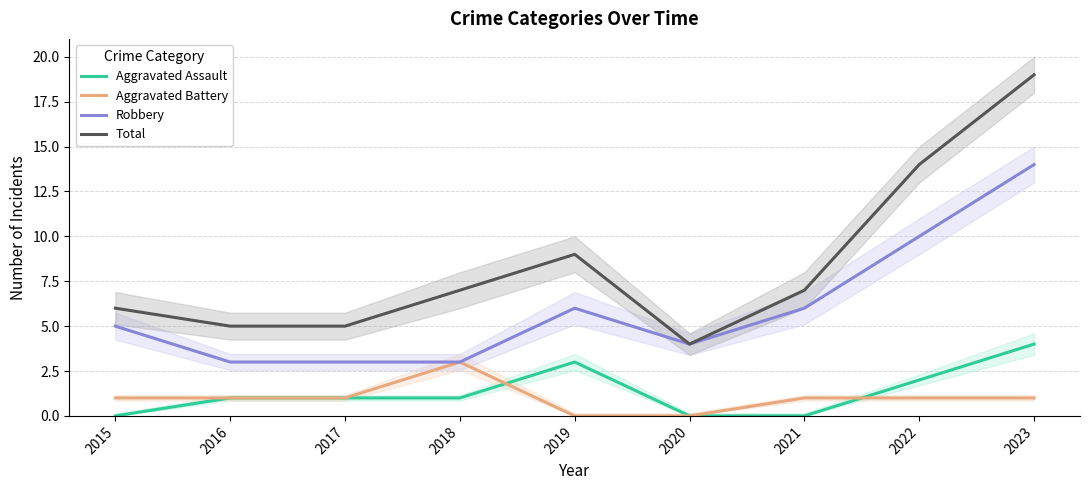

True or false: Robbery has a value of 14 at 2023.

True